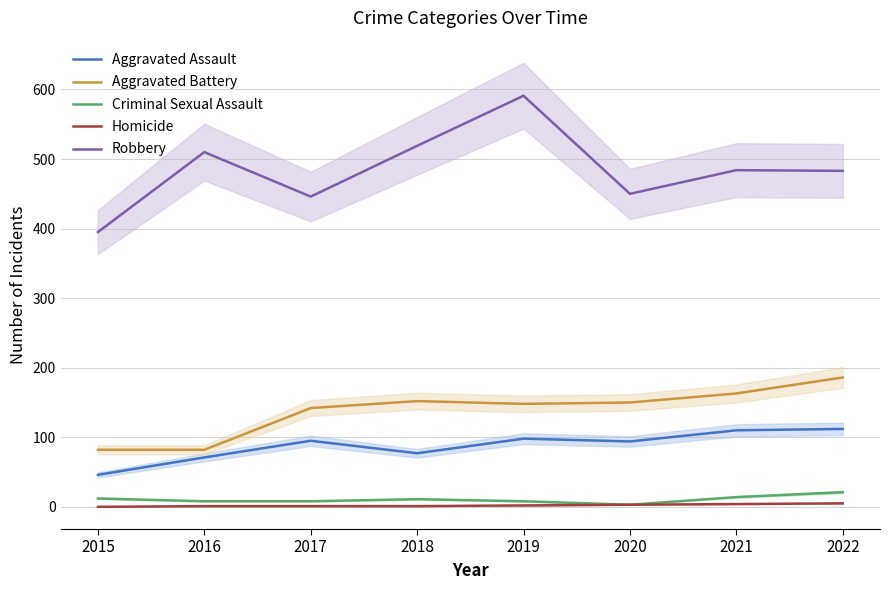

Which series changed the most between 2016 and 2017?

Robbery